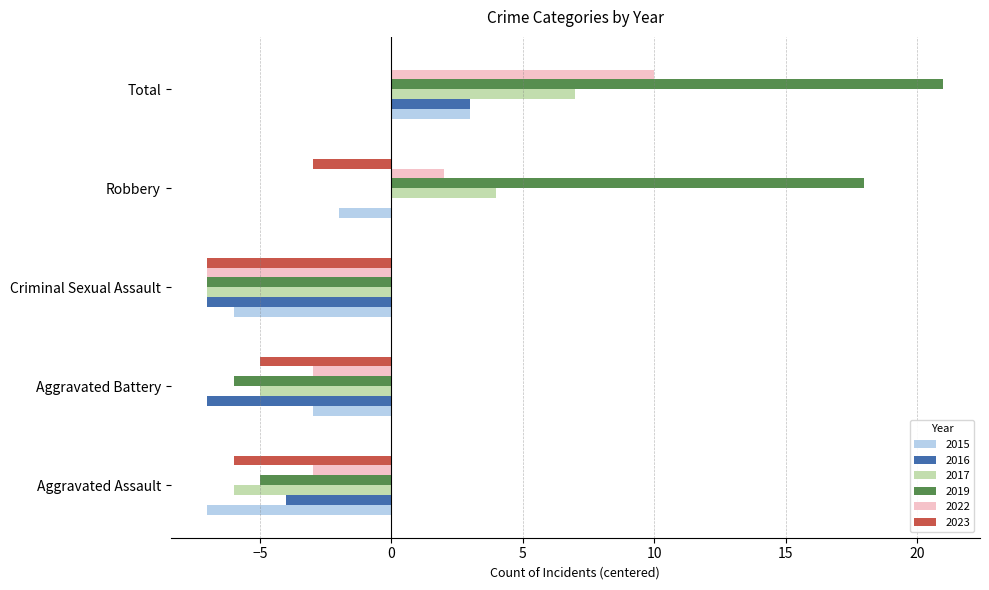

At which label does 2022 reach its peak?

Total